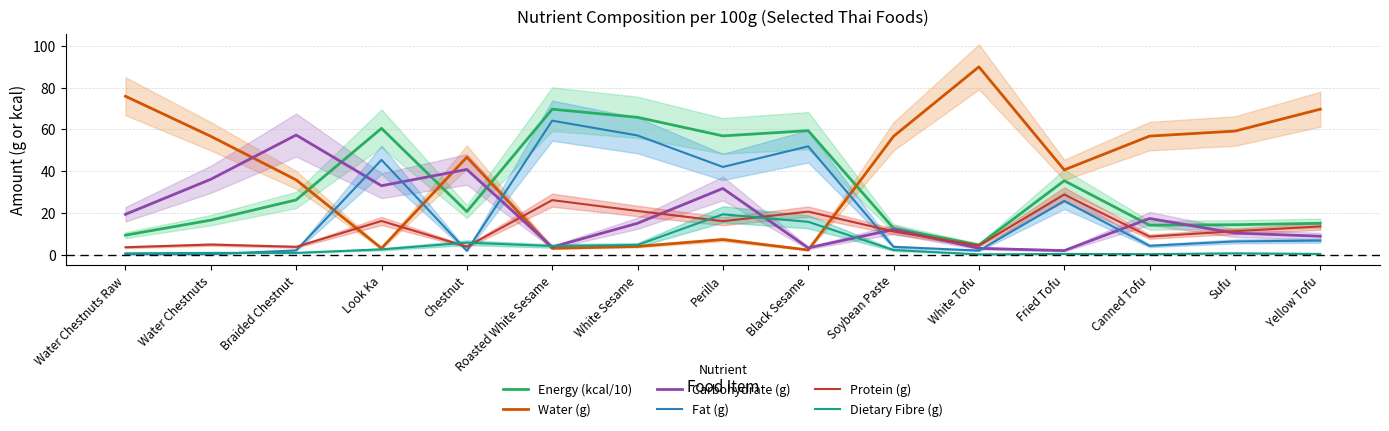

Reading right to left, list all the values displayed in this chart.

Energy (kcal/10): Yellow Tofu=15.0	Sufu=14.3	Canned Tofu=14.1	Fried Tofu=35.4	White Tofu=4.6	Soybean Paste=12.6	Black Sesame=59.4	Perilla=56.9	White Sesame=65.8	Roasted White Sesame=69.7	Chestnut=20.6	Look Ka=60.5	Braided Chestnut=26.2	Water Chestnuts=16.5	Water Chestnuts Raw=9.3
Water (g): Yellow Tofu=69.7	Sufu=59.2	Canned Tofu=56.8	Fried Tofu=40.6	White Tofu=90.0	Soybean Paste=56.7	Black Sesame=2.2	Perilla=7.2	White Sesame=3.9	Roasted White Sesame=3.0	Chestnut=46.7	Look Ka=3.0	Braided Chestnut=35.8	Water Chestnuts=56.7	Water Chestnuts Raw=75.9
Carbohydrate (g): Yellow Tofu=8.8	Sufu=10.3	Canned Tofu=17.3	Fried Tofu=1.9	White Tofu=3.0	Soybean Paste=12.0	Black Sesame=3.2	Perilla=31.7	White Sesame=15.0	Roasted White Sesame=3.6	Chestnut=40.8	Look Ka=33.0	Braided Chestnut=57.3	Water Chestnuts=36.1	Water Chestnuts Raw=19.3
Fat (g): Yellow Tofu=6.7	Sufu=6.3	Canned Tofu=4.2	Fried Tofu=25.7	White Tofu=1.9	Soybean Paste=3.7	Black Sesame=51.9	Perilla=42.0	White Sesame=57.1	Roasted White Sesame=64.2	Chestnut=1.8	Look Ka=45.4	Braided Chestnut=2.0	Water Chestnuts=0.2	Water Chestnuts Raw=0.2
Protein (g): Yellow Tofu=13.5	Sufu=11.2	Canned Tofu=8.6	Fried Tofu=28.8	White Tofu=4.3	Soybean Paste=11.1	Black Sesame=20.6	Perilla=16.0	White Sesame=20.9	Roasted White Sesame=26.1	Chestnut=3.8	Look Ka=16.1	Braided Chestnut=3.7	Water Chestnuts=4.8	Water Chestnuts Raw=3.5
Dietary Fibre (g): Yellow Tofu=0.3	Sufu=0.6	Canned Tofu=0.2	Fried Tofu=0.3	White Tofu=0.1	Soybean Paste=2.2	Black Sesame=15.7	Perilla=19.3	White Sesame=4.6	Roasted White Sesame=4.1	Chestnut=5.7	Look Ka=2.5	Braided Chestnut=0.8	Water Chestnuts=0.8	Water Chestnuts Raw=0.6